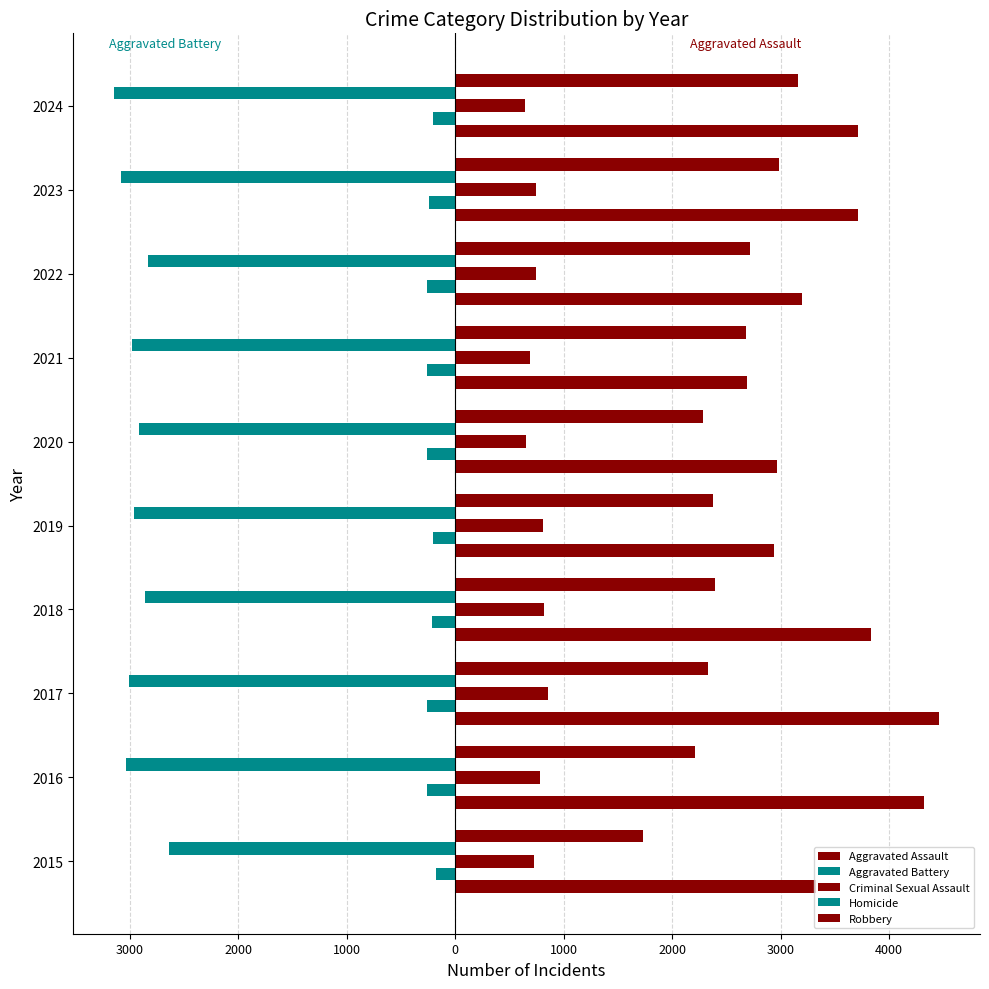

What are all the series names shown in the legend?

Aggravated Assault, Aggravated Battery, Criminal Sexual Assault, Homicide, Robbery